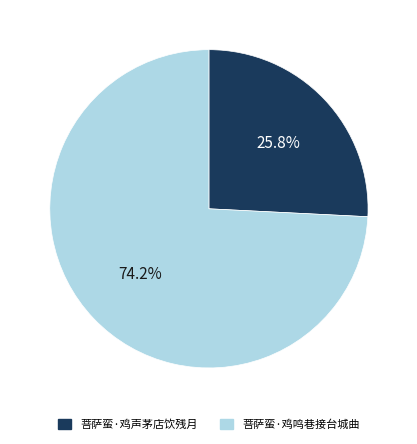

To the nearest percent, what portion does 菩萨蛮·鸡声茅店饮残月 represent?

26%